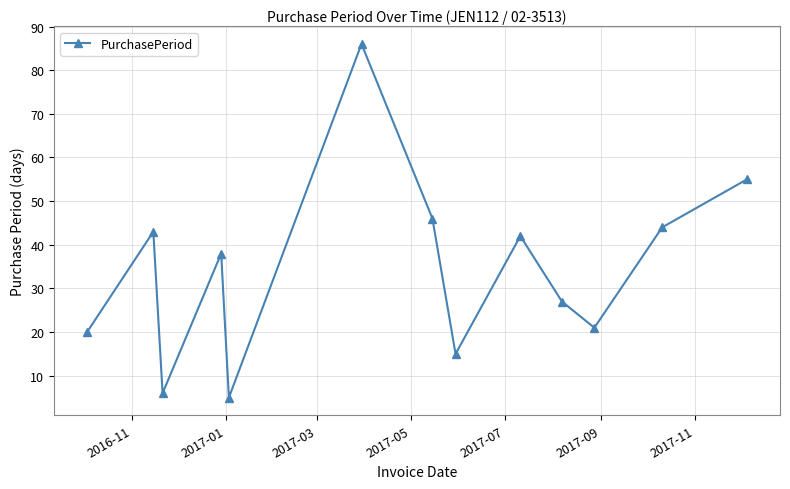

What is the value of the 1st point from the left?

20